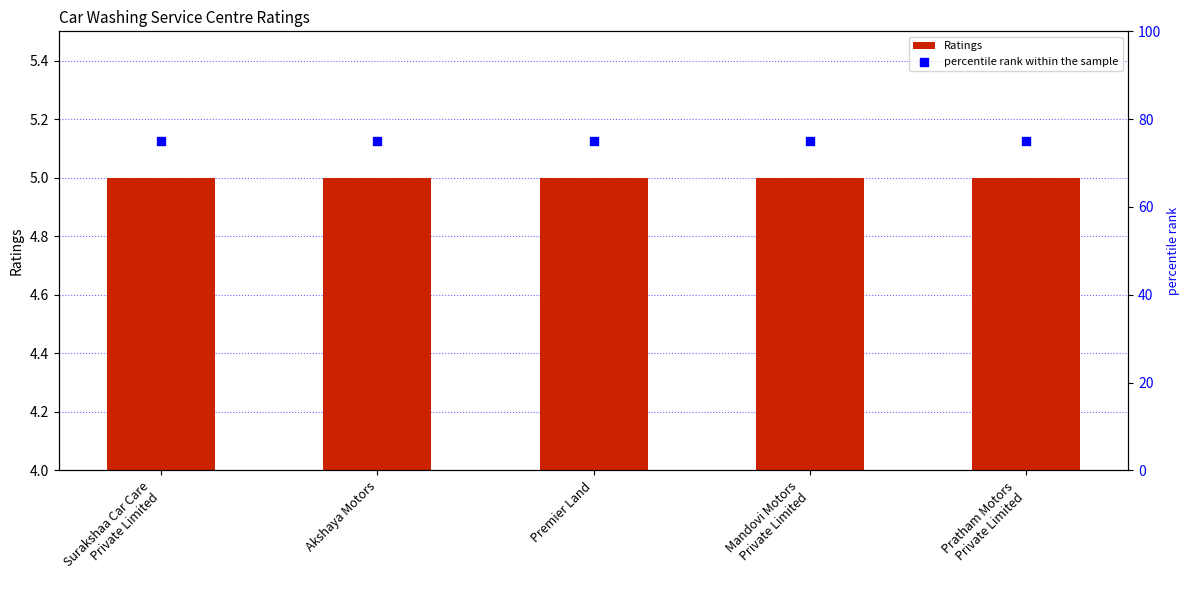

At which category is the sum across all series the highest?

Surakshaa Car Care
Private Limited